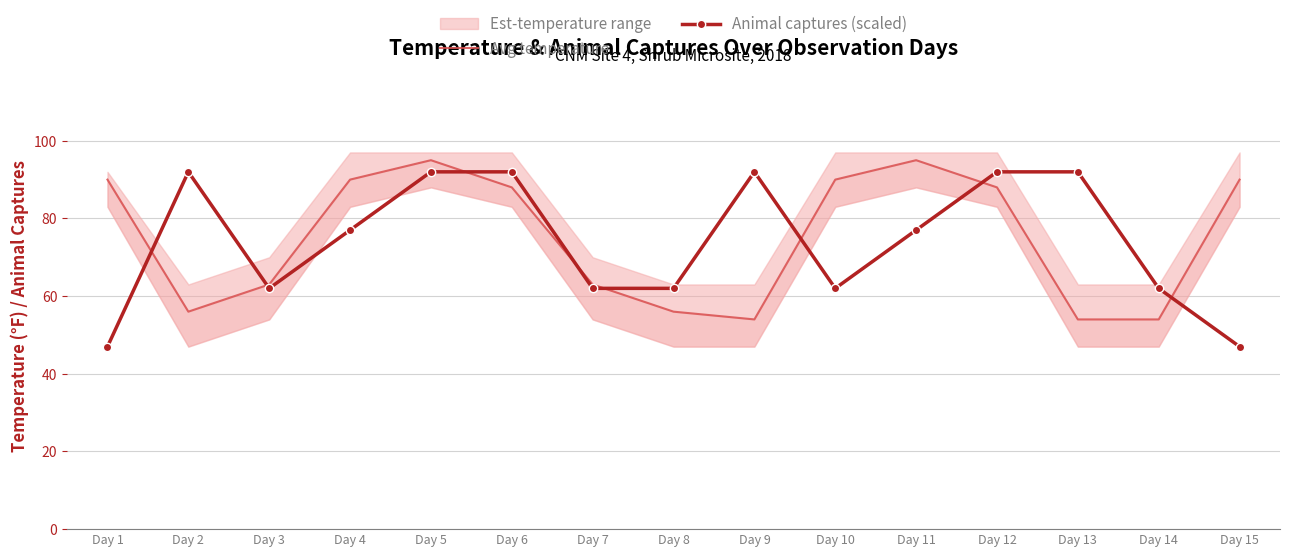

What is the difference between the second highest and second lowest values in the Avg temperature series?

41